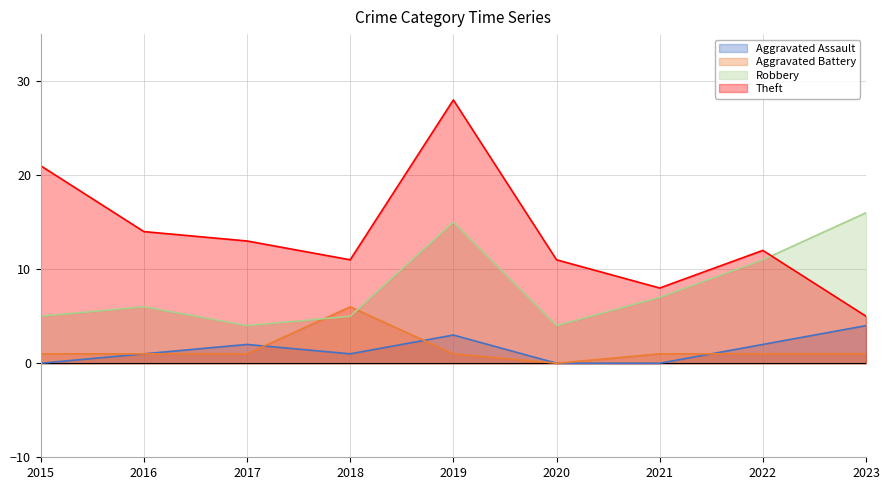

At which category does Robbery reach its first local peak?

2016